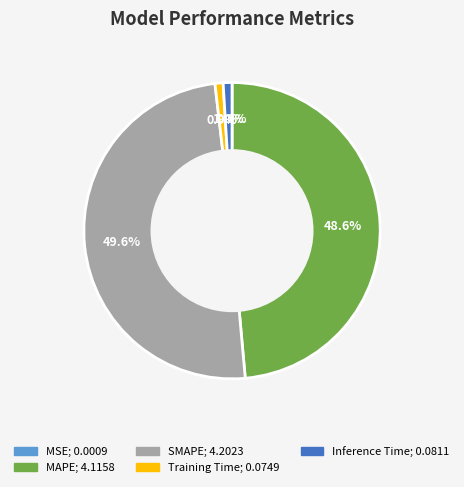

Which category has the biggest portion of the pie?

SMAPE